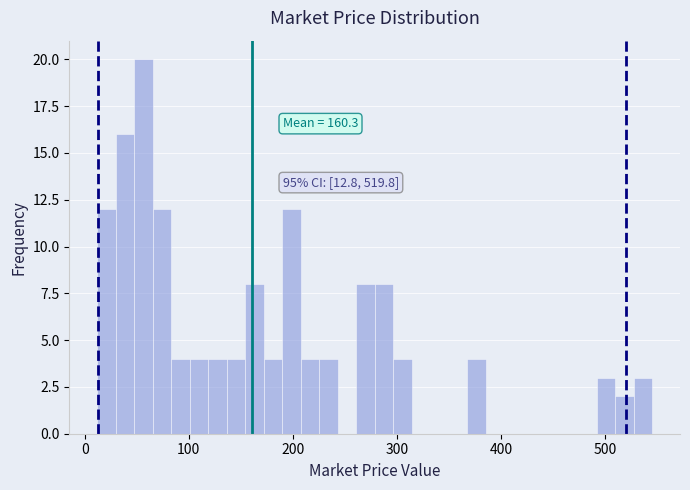

Around what value on the x-axis is the tallest bar? Give the approximate position of its centre, as read against the axis.

60